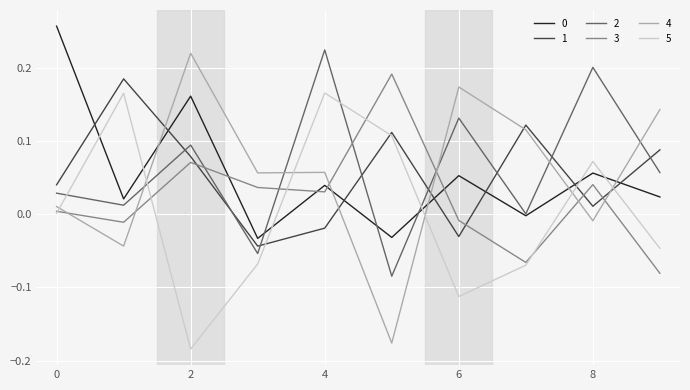

True or false: 0 and 5 cross at least once.

True